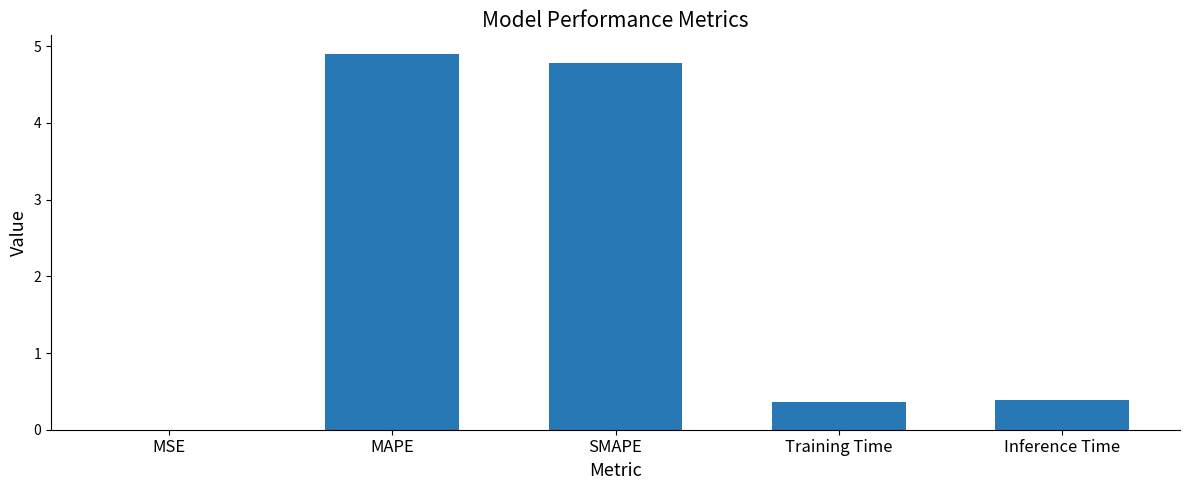

Which has a higher value, MAPE or MSE?

MAPE